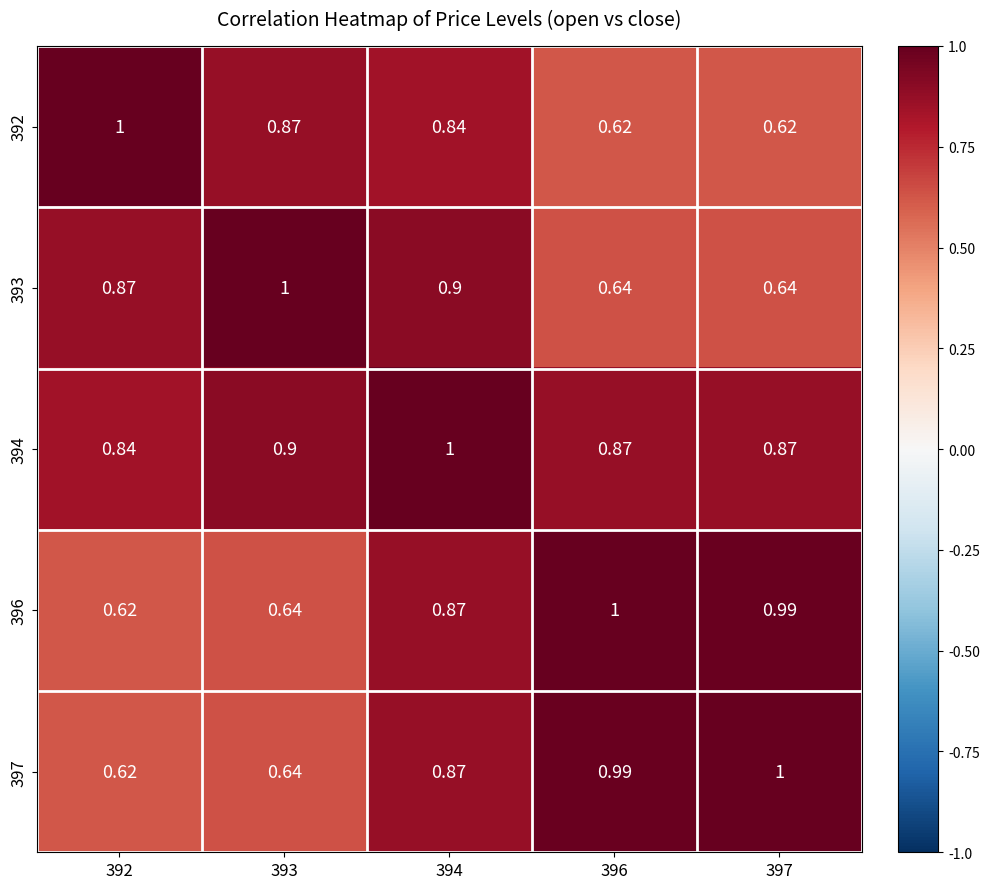

At which category is the sum across all series the highest?

394